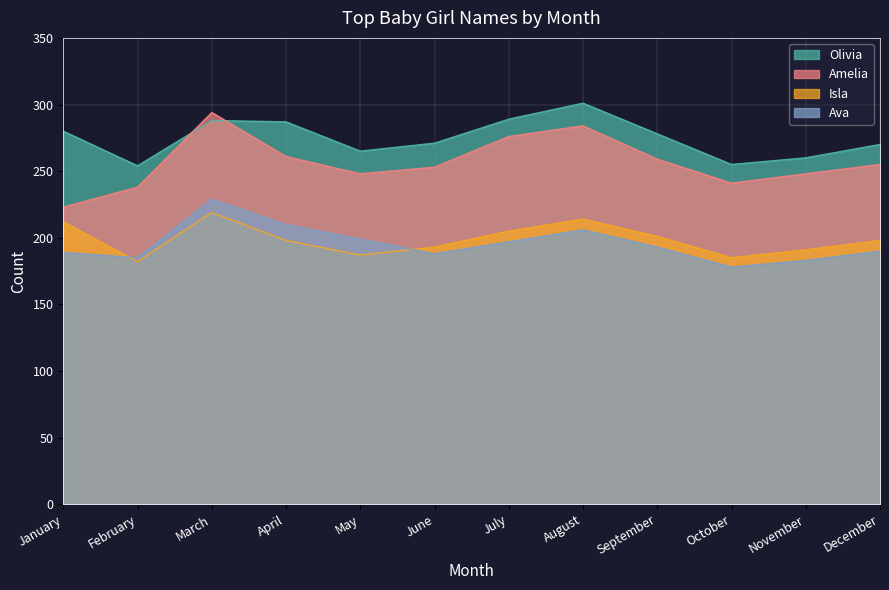

How many series are shown in this chart?

4